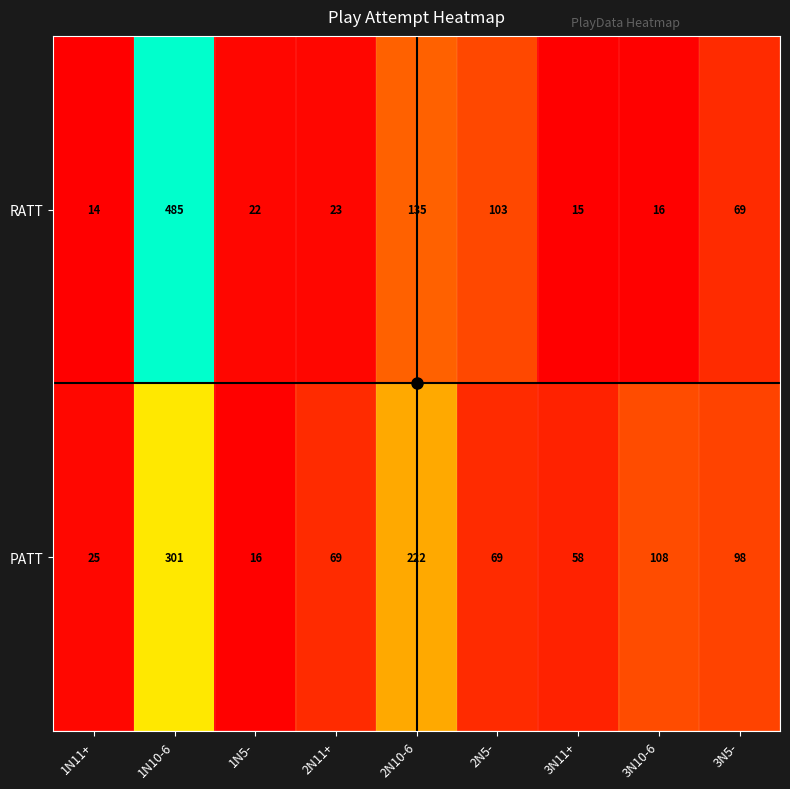

What is the difference between the maximum and second lowest values in the PATT series?

276